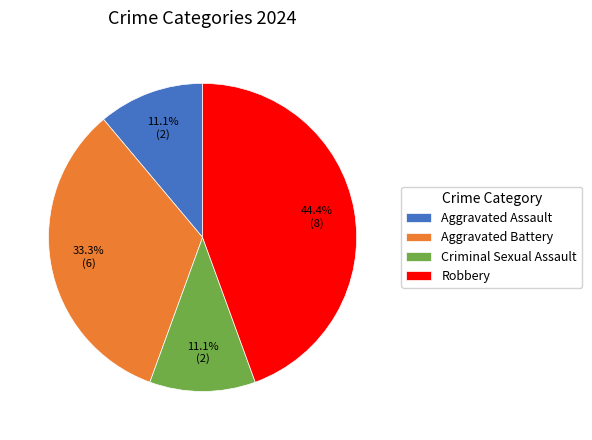

What percentage is NOT represented by Criminal Sexual Assault?

88.9%